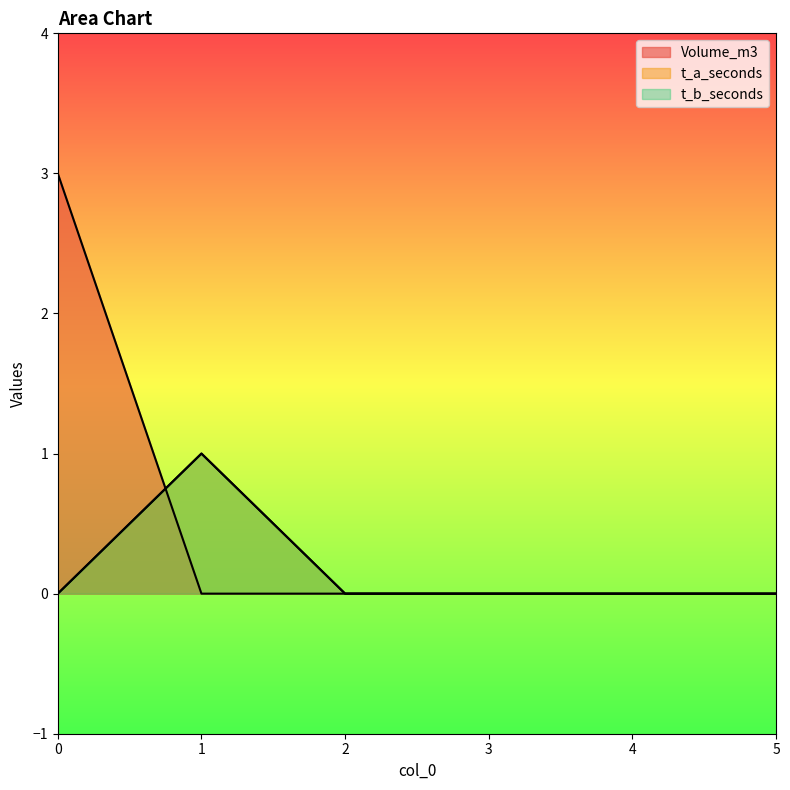

Does the chart have visible grid lines?

No